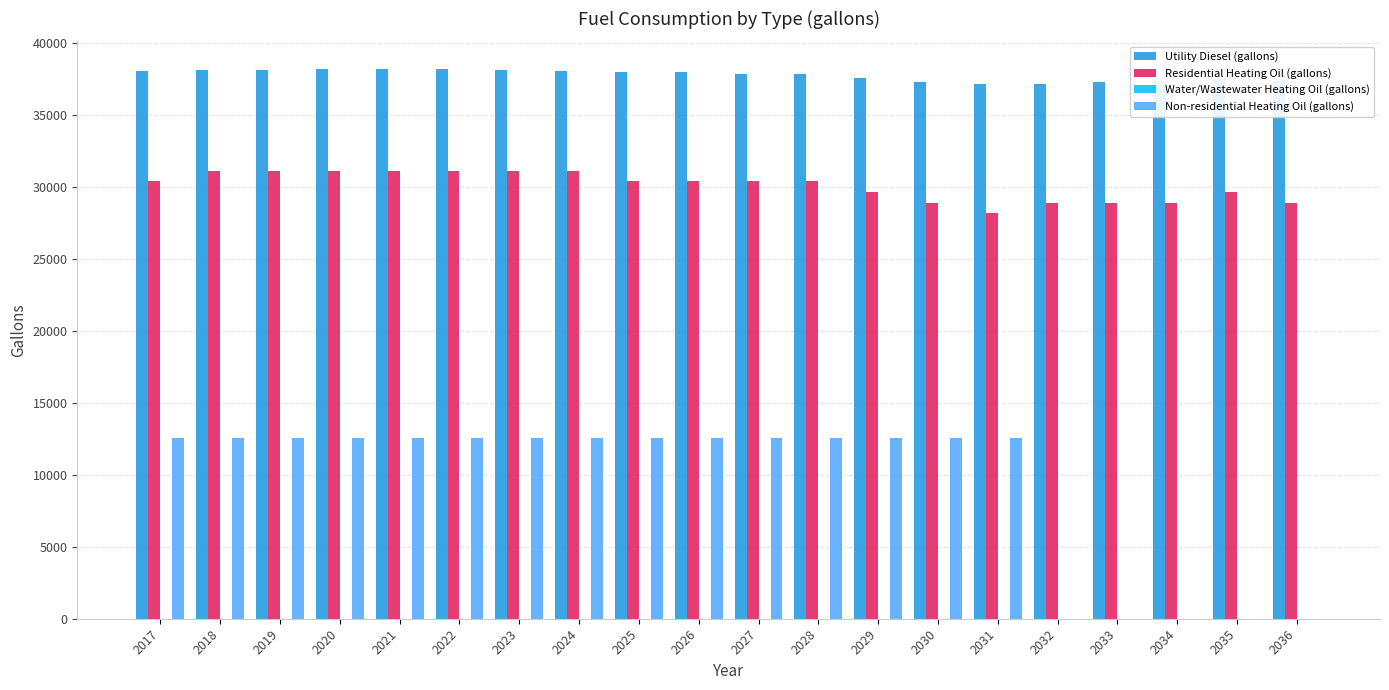

What is the total value across all series at 2033?

66239.0